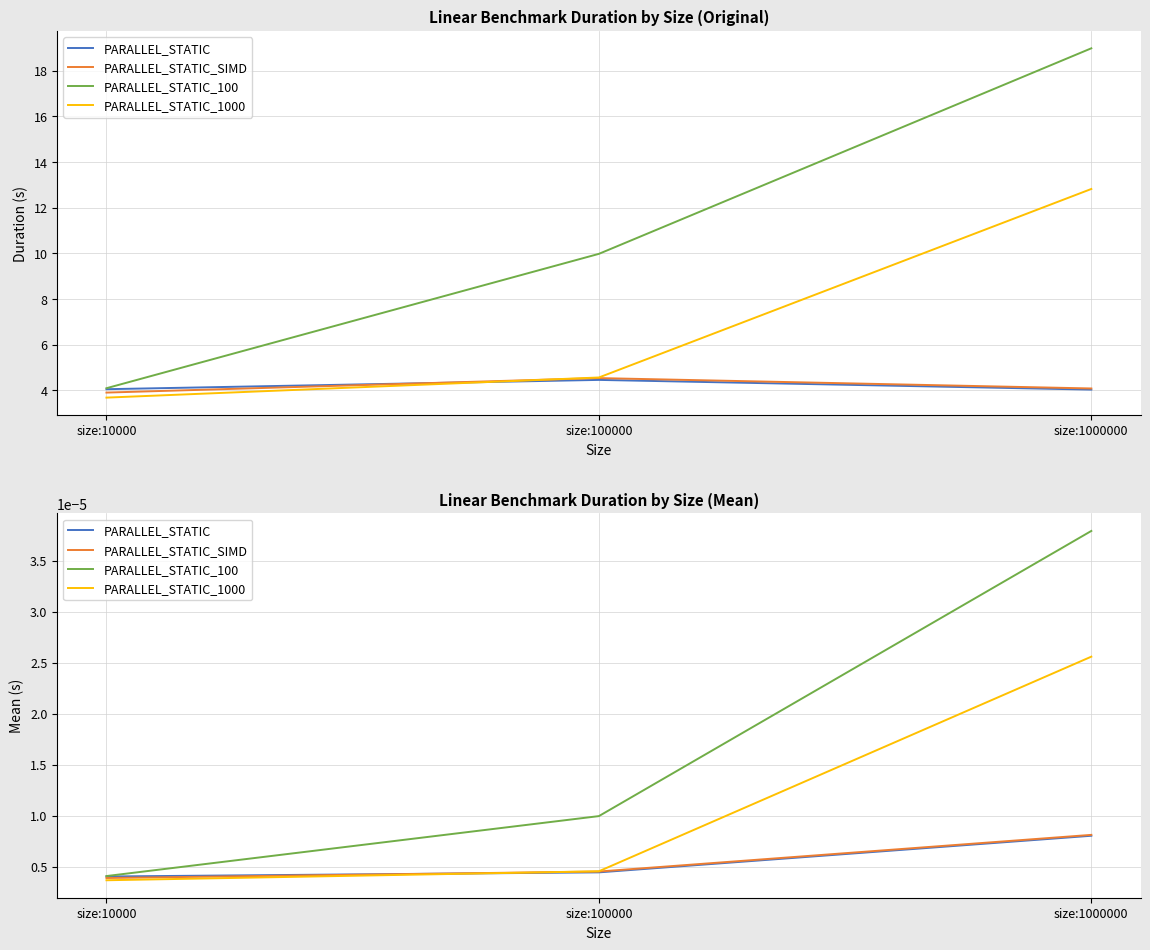

What are all the series names shown in the legend?

PARALLEL_STATIC, PARALLEL_STATIC_SIMD, PARALLEL_STATIC_100, PARALLEL_STATIC_1000